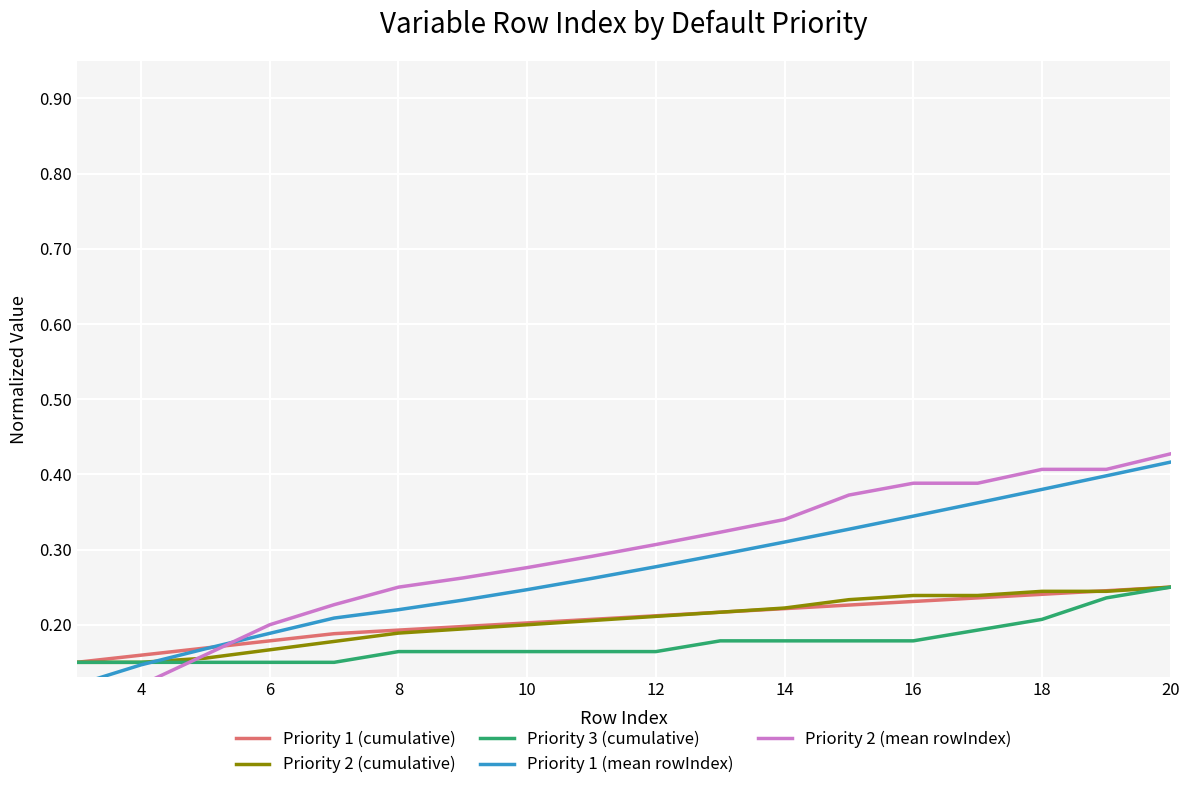

The Priority 1 (cumulative) series shows 0.2 at 10. True or false?

True